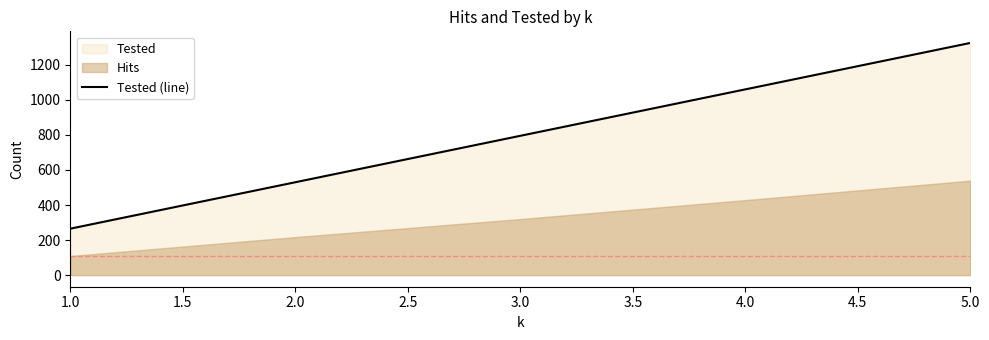

What is the maximum value for Tested (line)?

1325